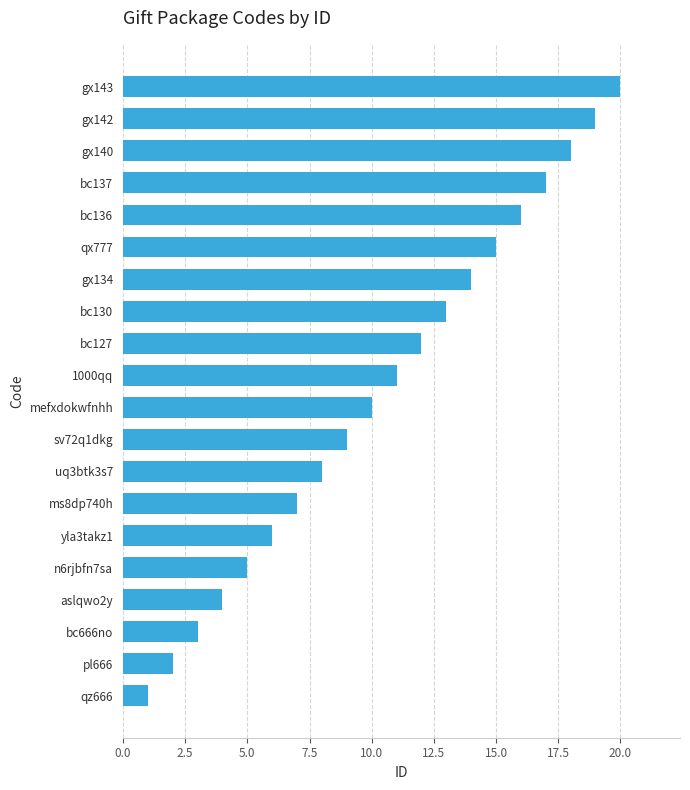

Between bc127 and qx777, which is larger?

qx777